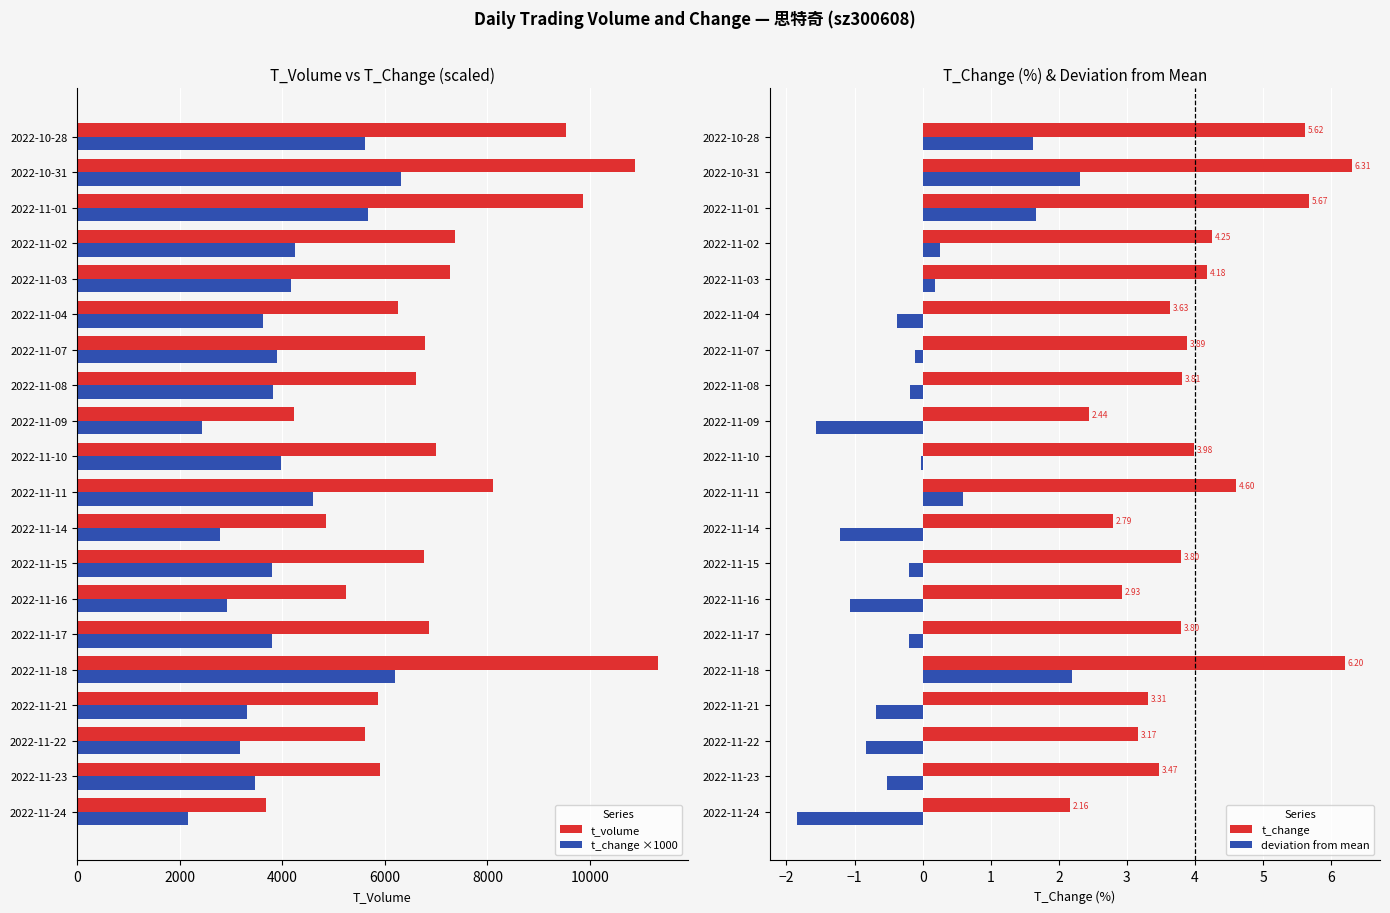

The t_change ×1000 series shows 5441.3 at 2022-11-23. True or false?

False